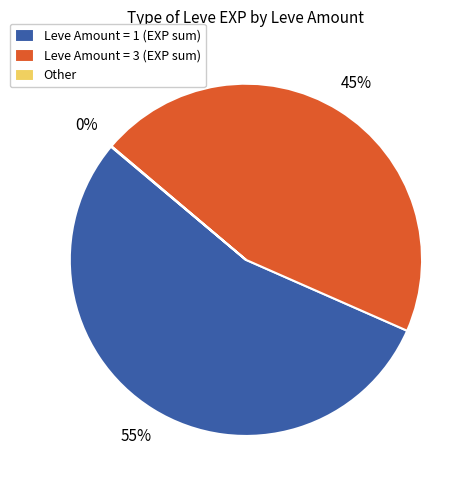

True or false: Leve Amount = 1 (EXP sum) accounts for 49% of the total.

False